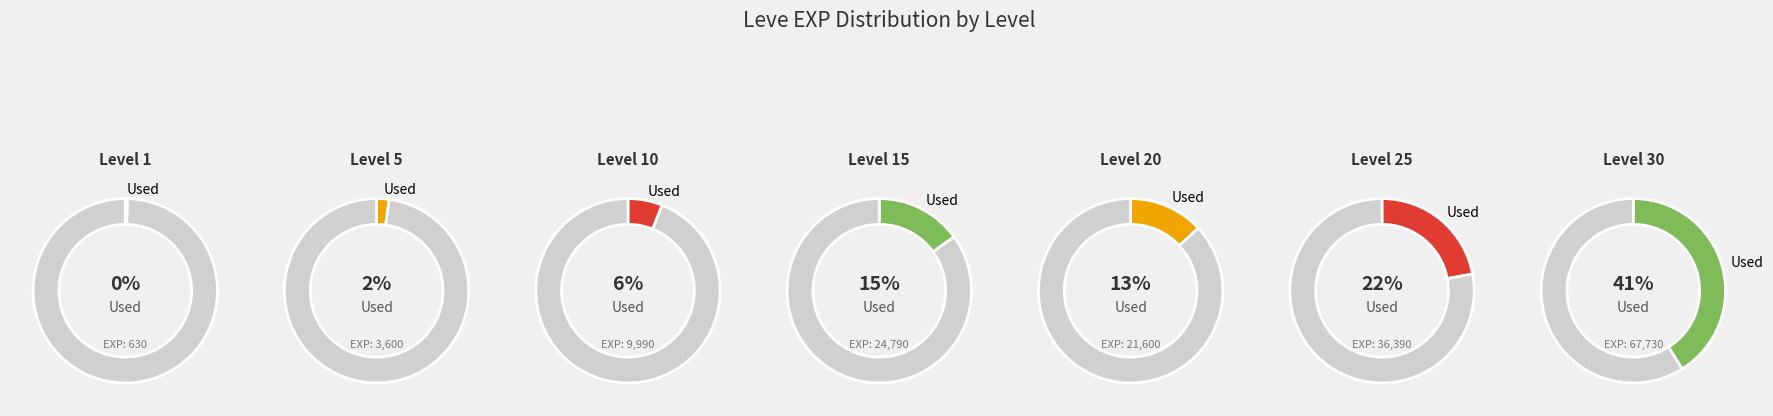

What is the change in value from Level 10 to Level 20?

+11610